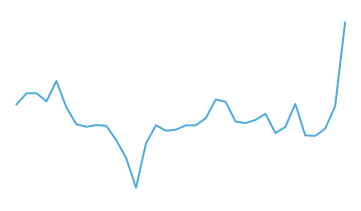

How many points are lower than both their immediate neighbors (excluding endpoints)?

7